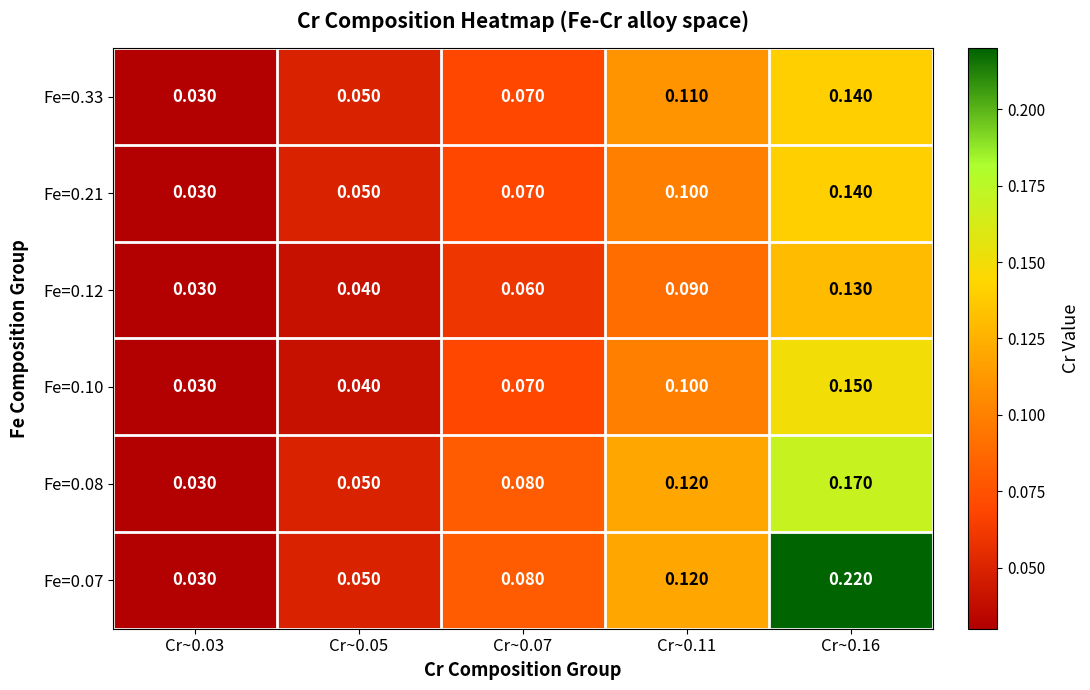

Is the value of Fe=0.07 at Cr~0.03 greater than the value of Fe=0.33 at Cr~0.16?

No